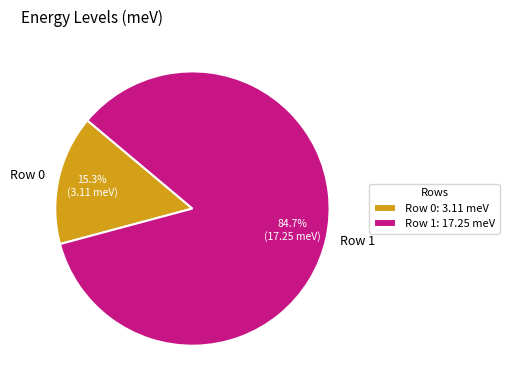

Count the number of slices in the pie.

2